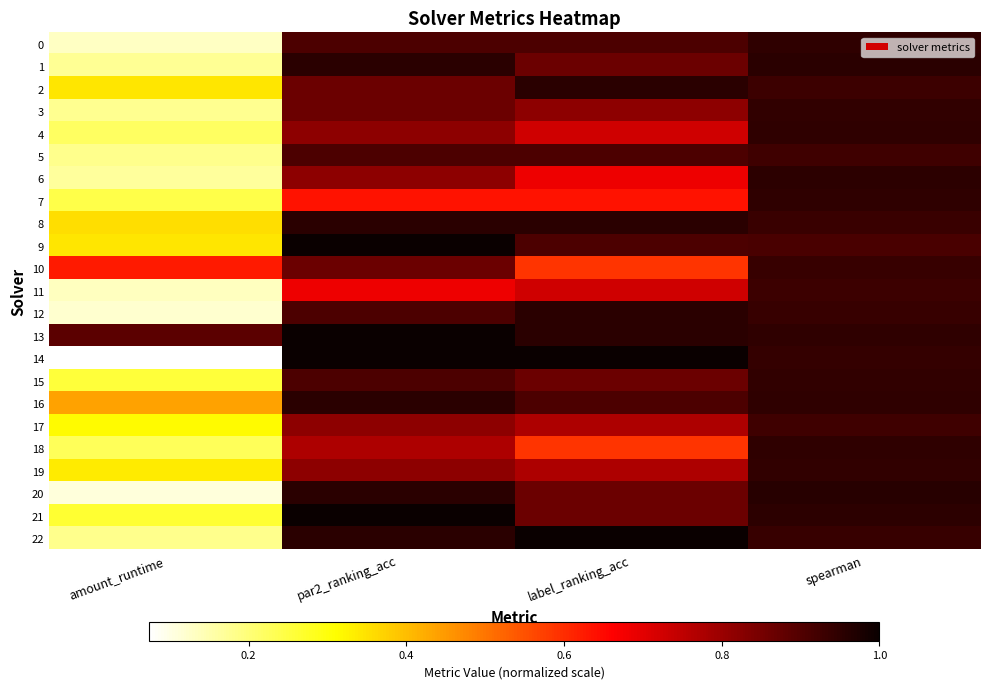

At par2_ranking_acc, list the series in order from smallest to largest.

7, 11, 18, 4, 6, 17, 19, 2, 3, 10, 0, 5, 12, 15, 1, 8, 16, 20, 22, 9, 13, 14, 21